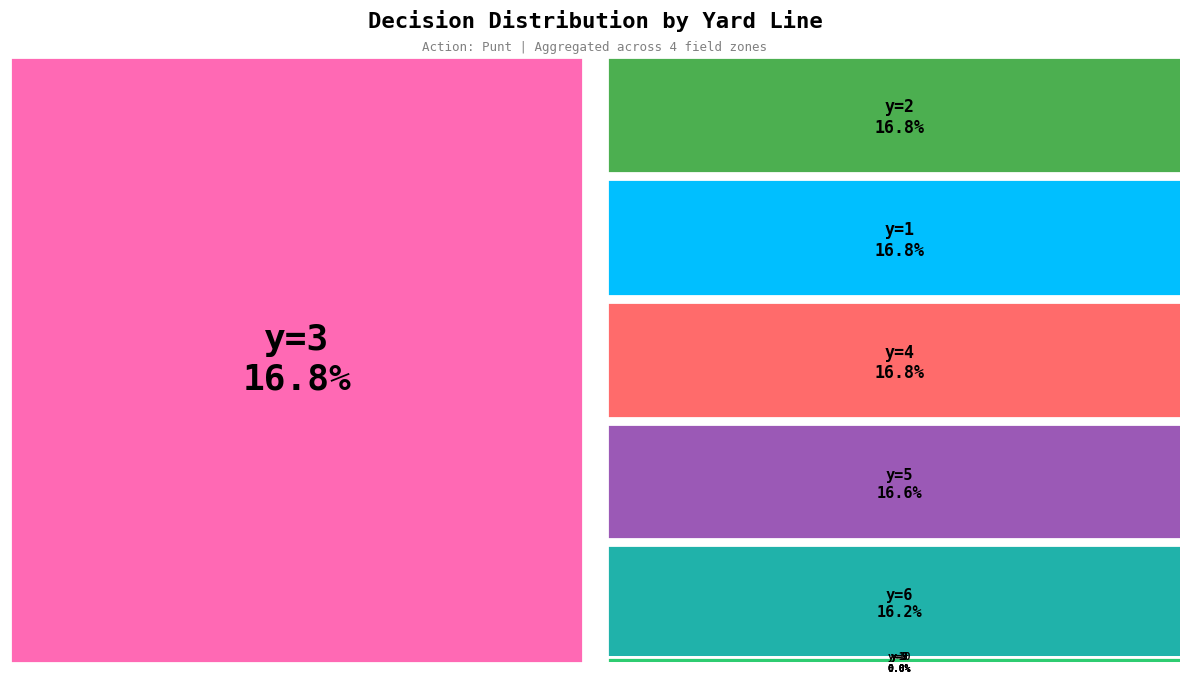

To the nearest percent, what is the difference between the y=1 and y=7 slice percentages?

17%